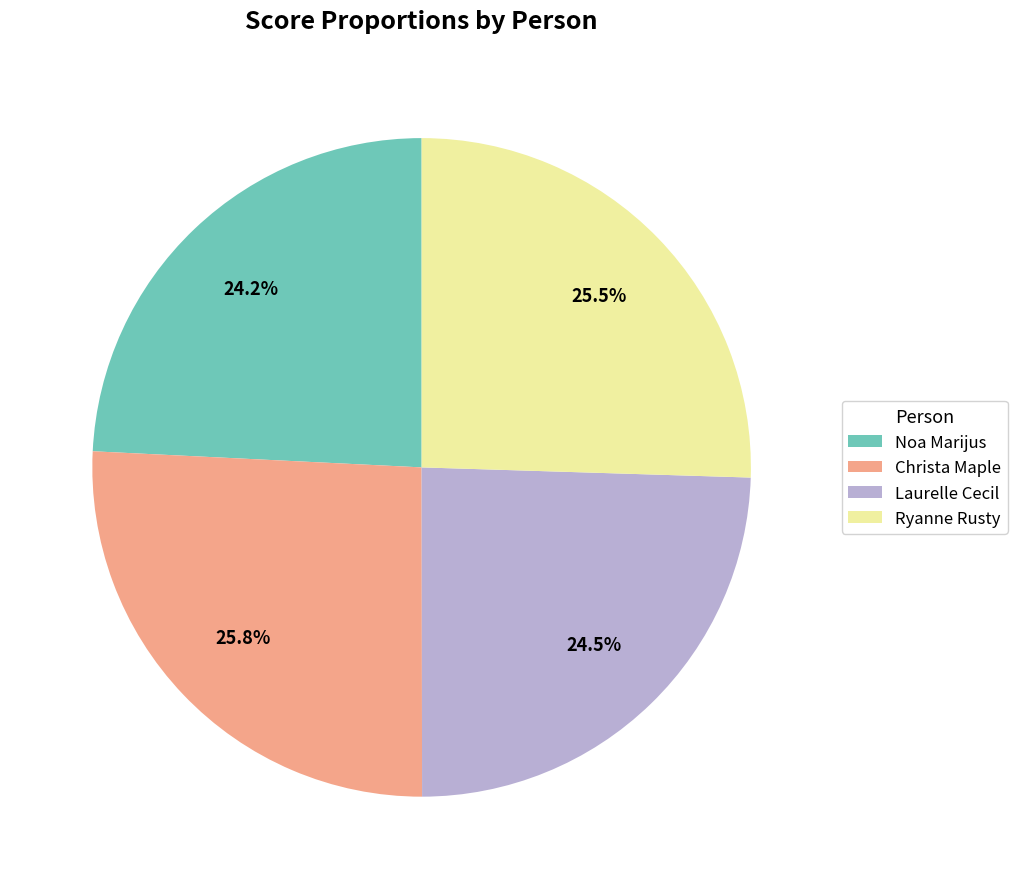

Does Laurelle Cecil represent more than half of the total?

No